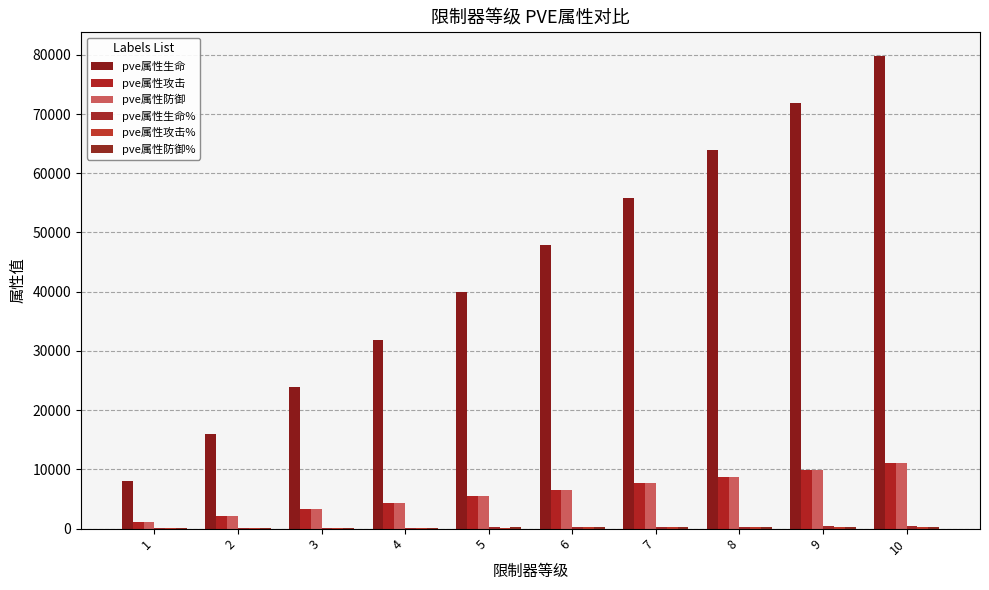

Where is pve属性防御% nearest to the value 199?

5